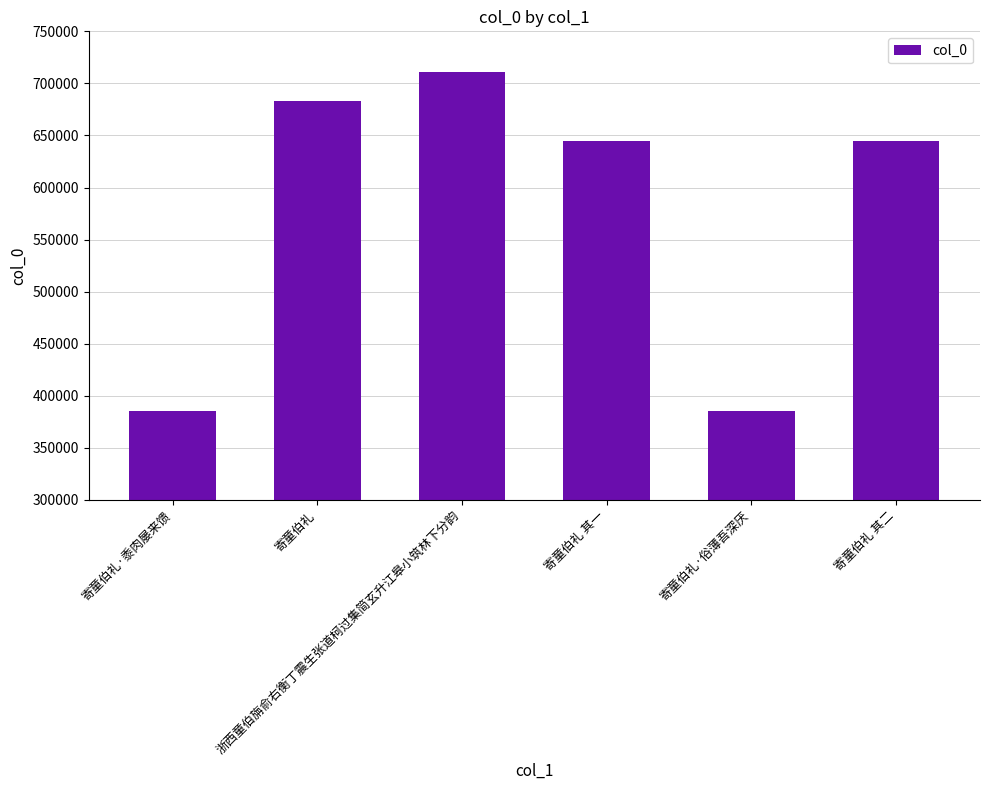

What is the value of the 5th bar from the left?

385522